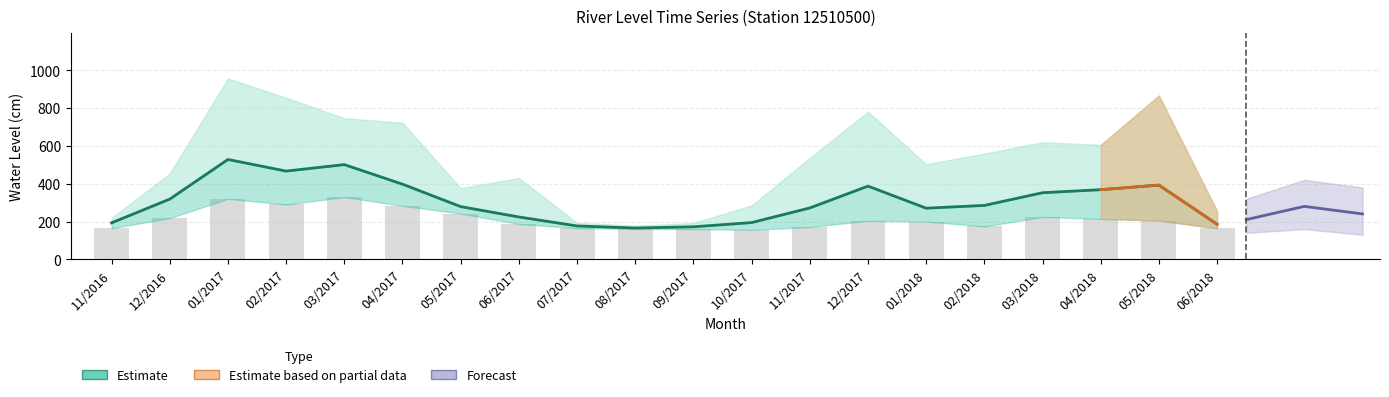

What is the difference between the maximum and second lowest values in the Minima series?

169.0